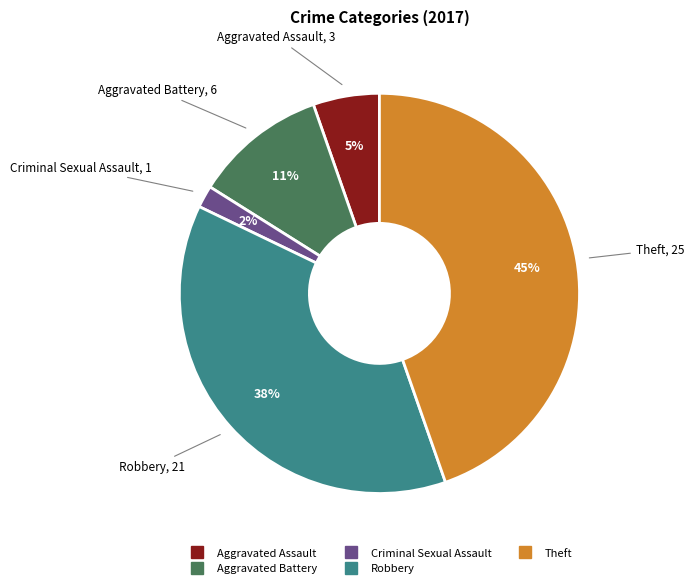

Is there a majority slice in this chart?

No